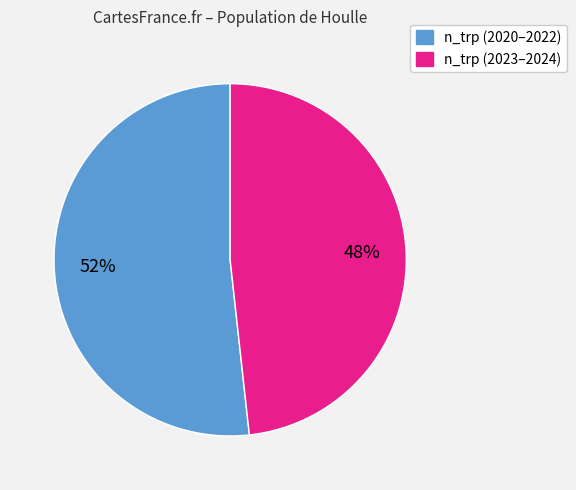

To the nearest percent, what is the average slice percentage?

50%